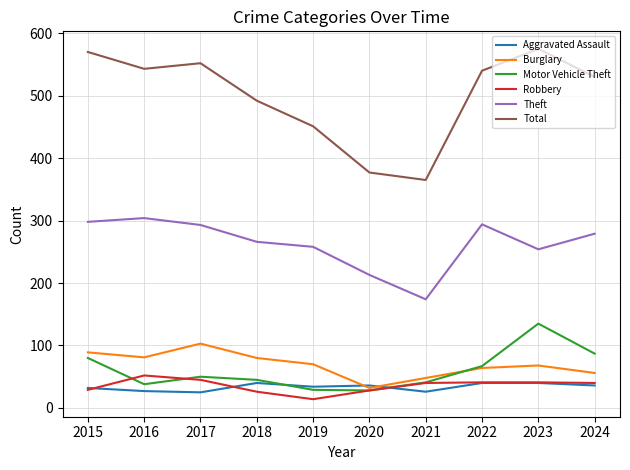

The value of Aggravated Assault at 2016 is 46. True or false?

False